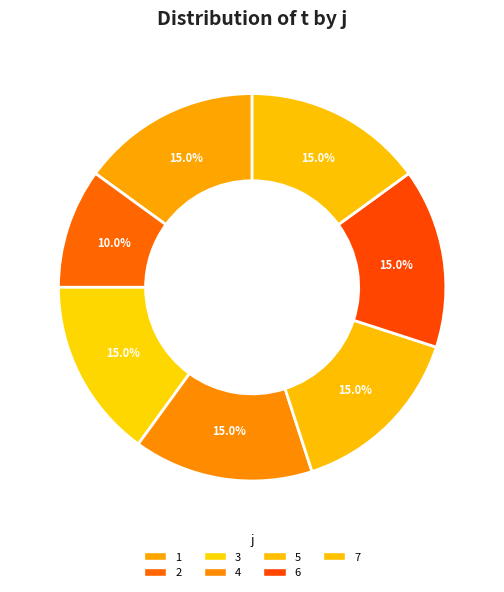

Combined, do 1 and 2 account for over 50%?

No